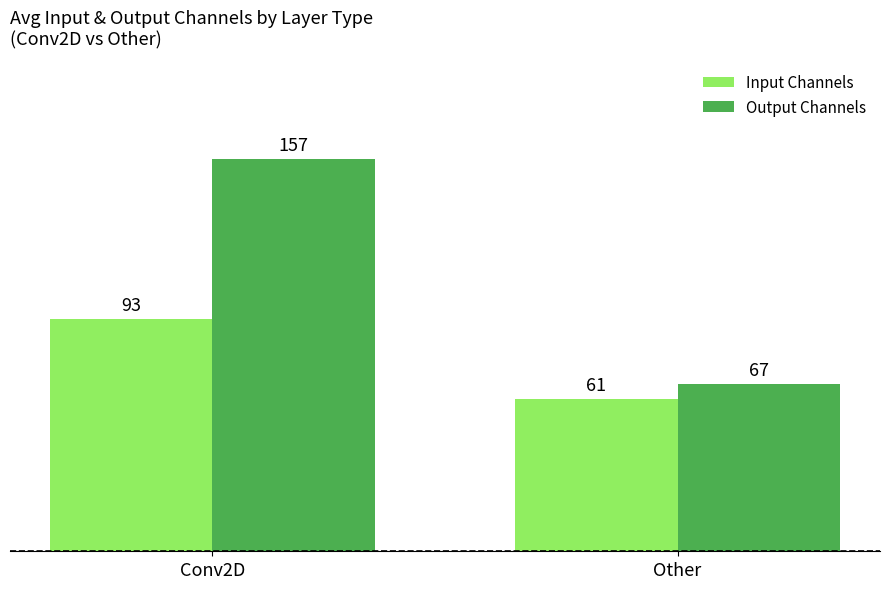

Which series has the largest range (max minus min)?

Output Channels